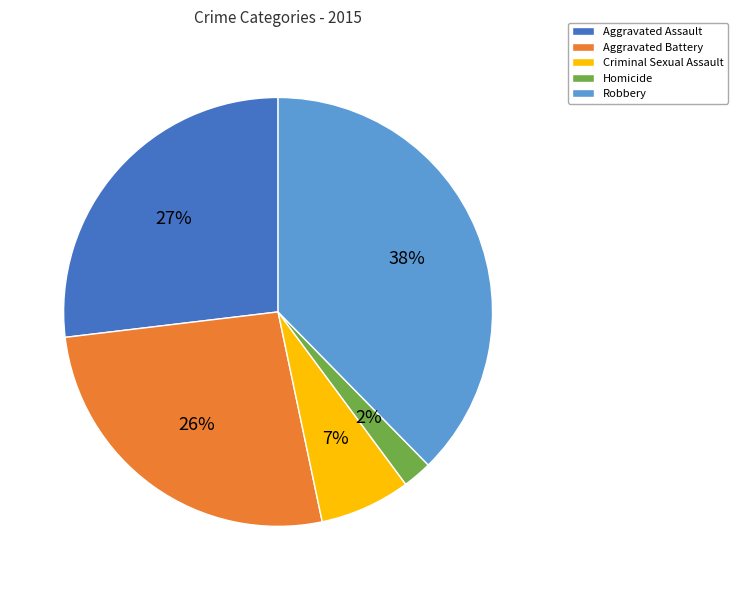

To the nearest percent, what portion does Aggravated Battery represent?

26%